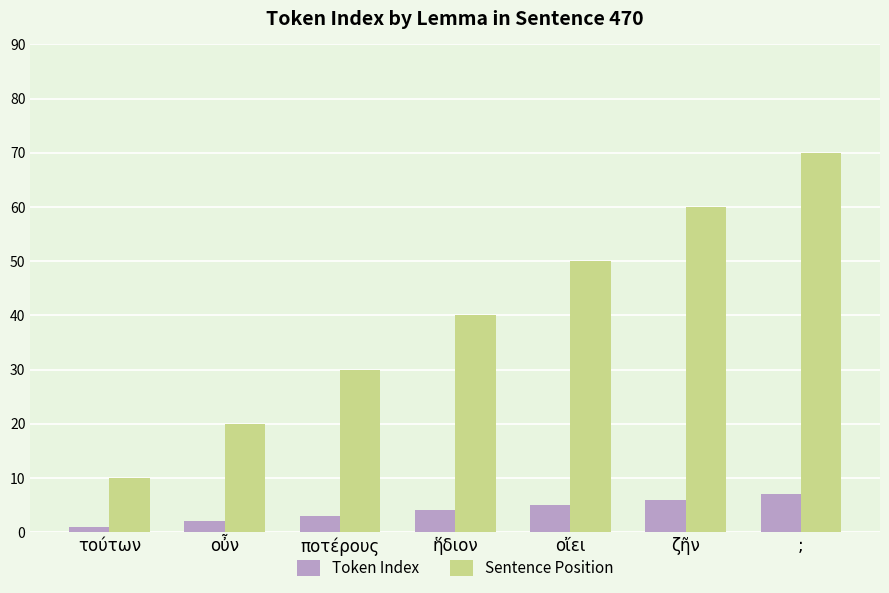

Reading right to left, extract all data points from this chart.

Token Index: ;=7	ζῆν=6	οἴει=5	ἥδιον=4	ποτέρους=3	οὖν=2	τούτων=1
Sentence Position: ;=70	ζῆν=60	οἴει=50	ἥδιον=40	ποτέρους=30	οὖν=20	τούτων=10